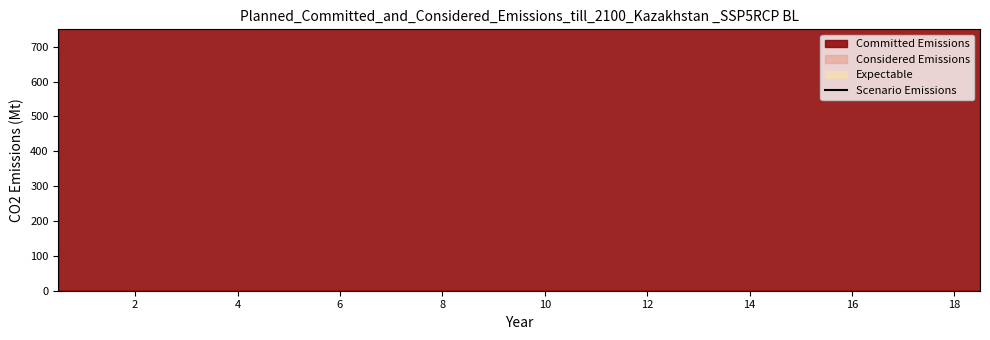

The value at 8 is 1087.7. True or false?

True